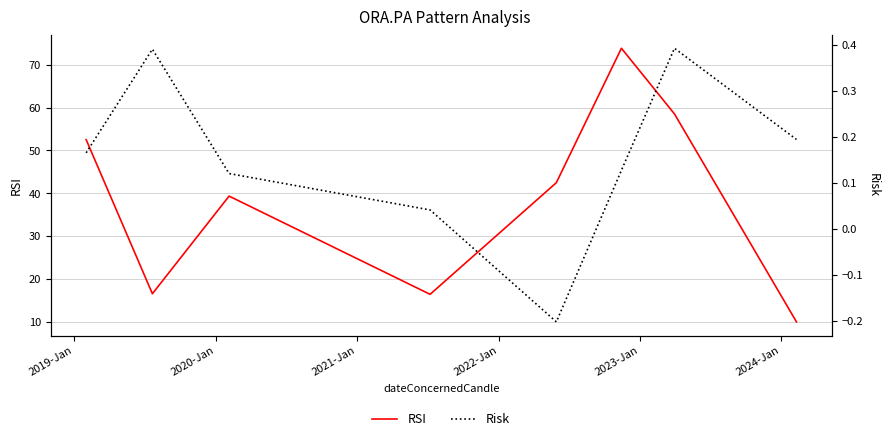

What is the highest value of the RSI series?

73.9